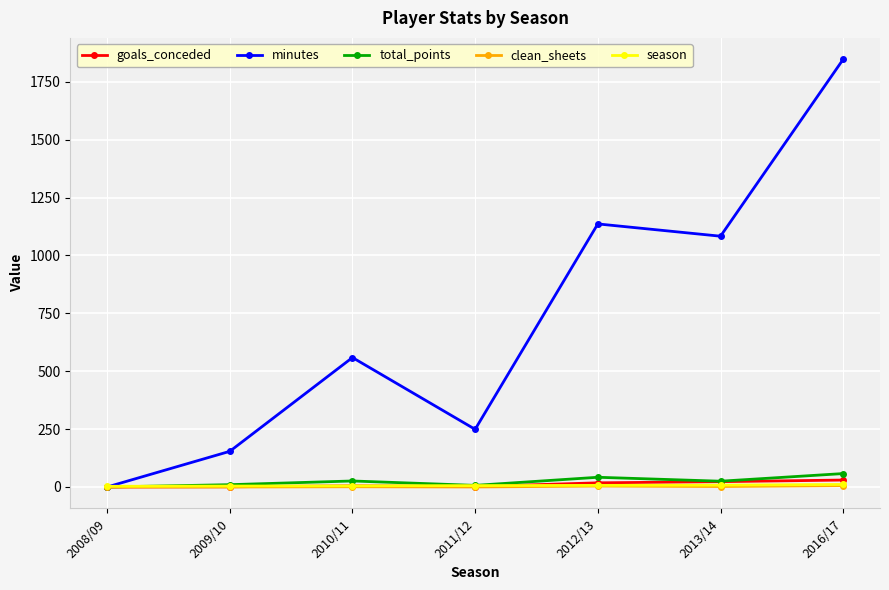

What is the difference between the season values at 2011/12 and 2012/13?

1